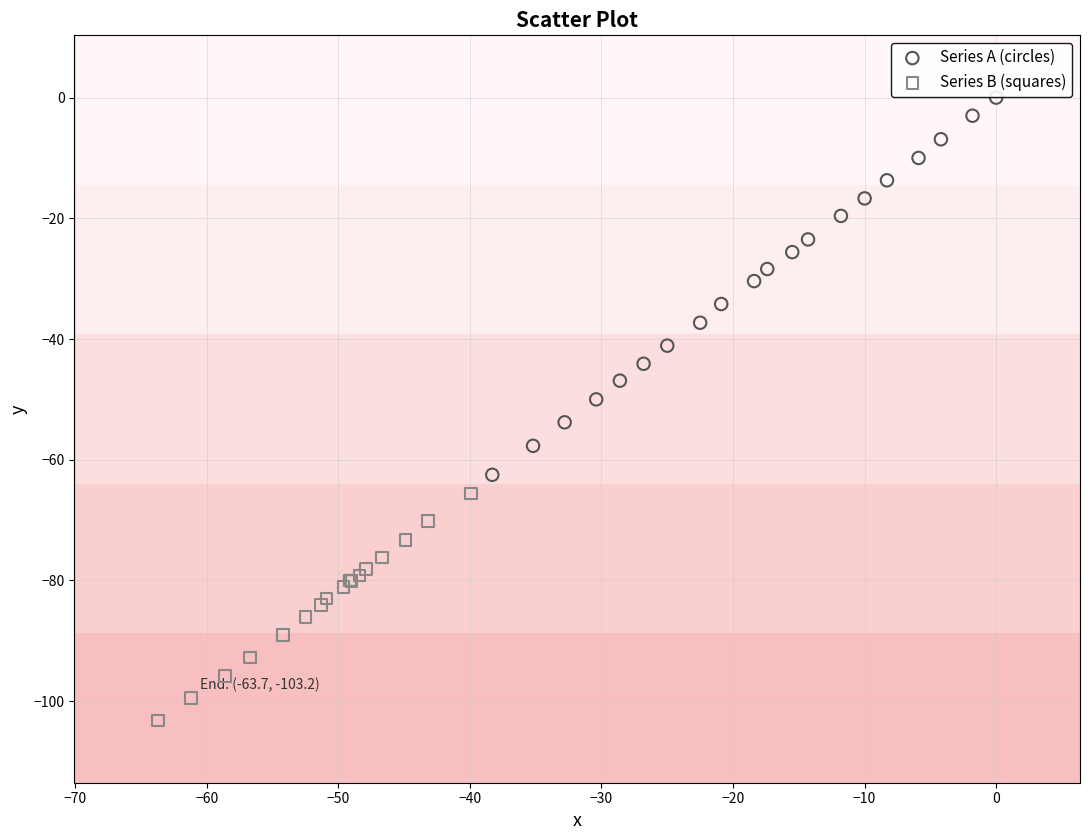

What are all the series names shown in the legend?

Series A (circles), Series B (squares)